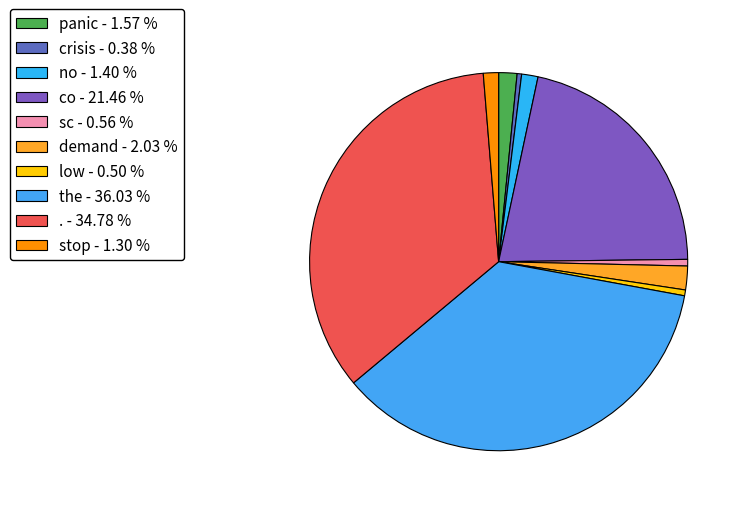

Which slice is the largest?

the